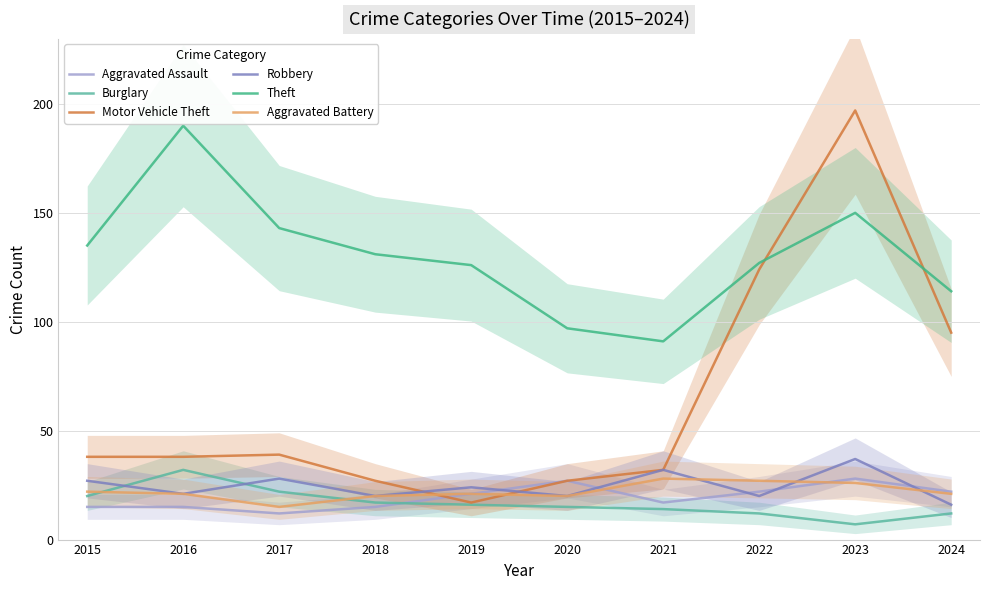

Where does the Motor Vehicle Theft series first go above 38?

2017